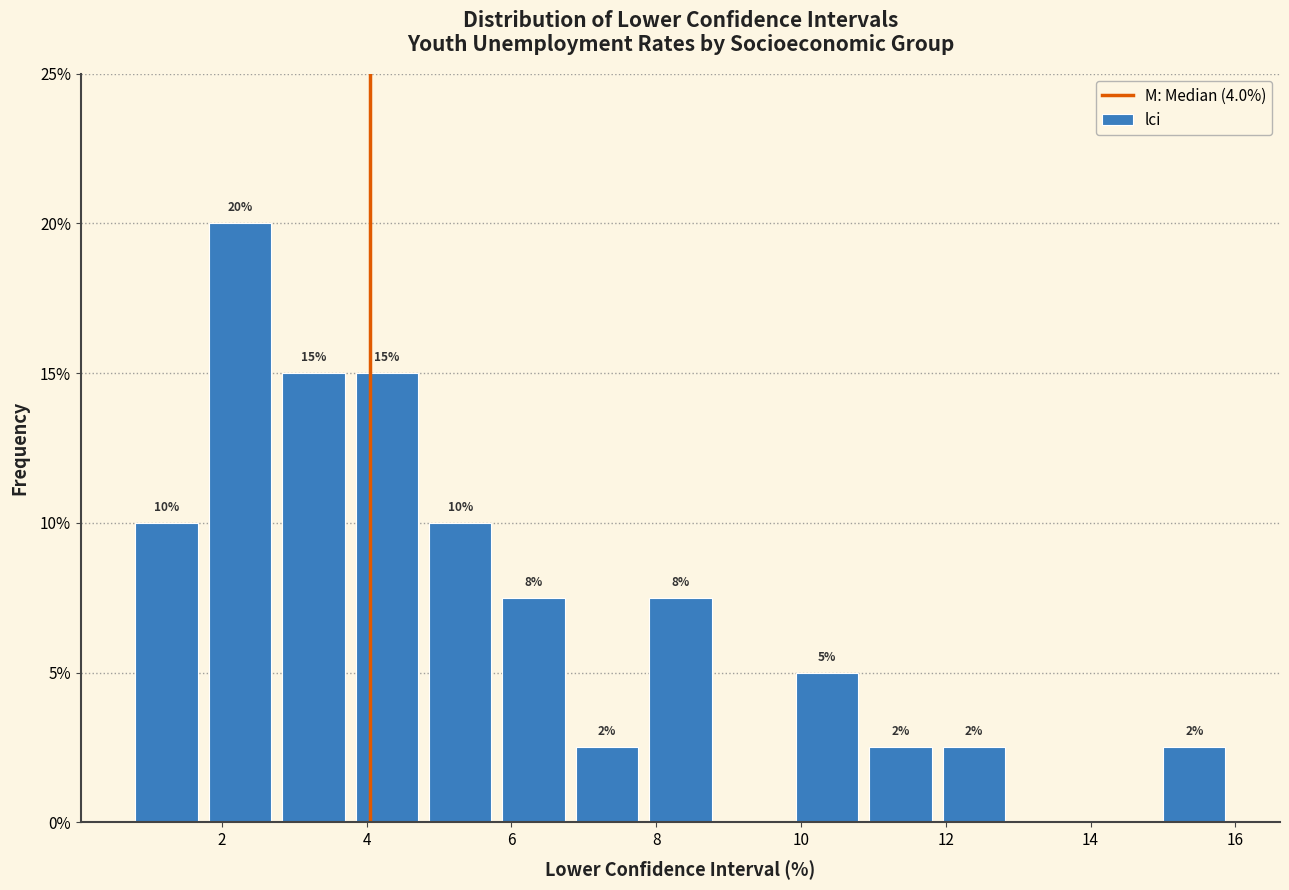

Over which range of the x-axis is the bar tallest?

1.8 to 2.8